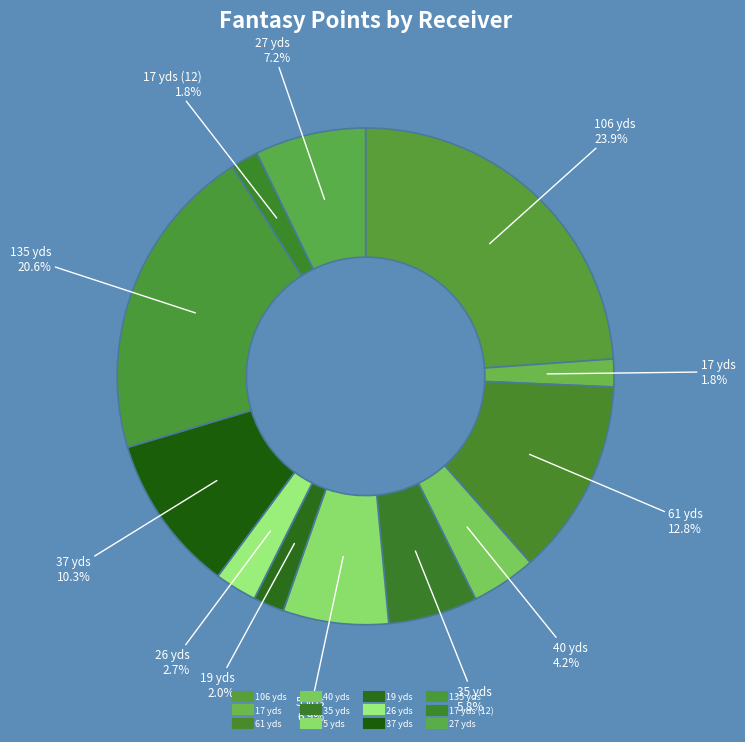

How many slices are in this pie chart?

12